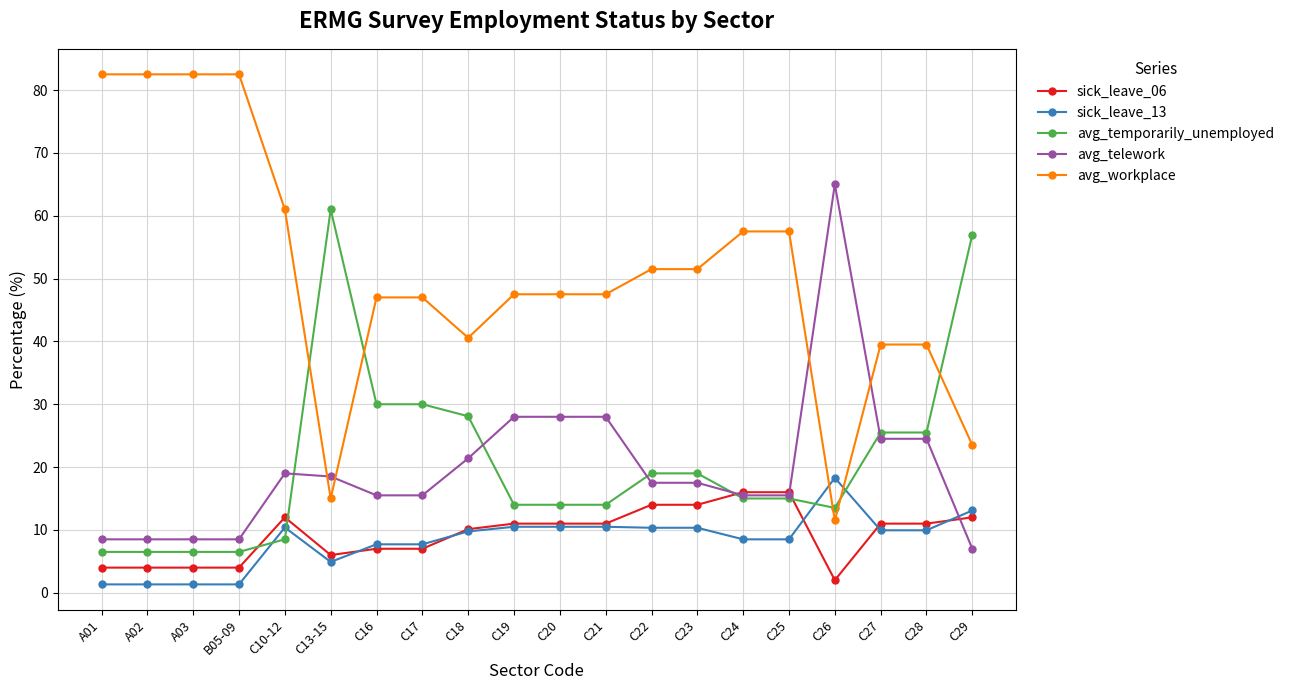

Between which two adjacent categories do avg_temporarily_unemployed and sick_leave_06 first intersect?

B05-09 and C10-12